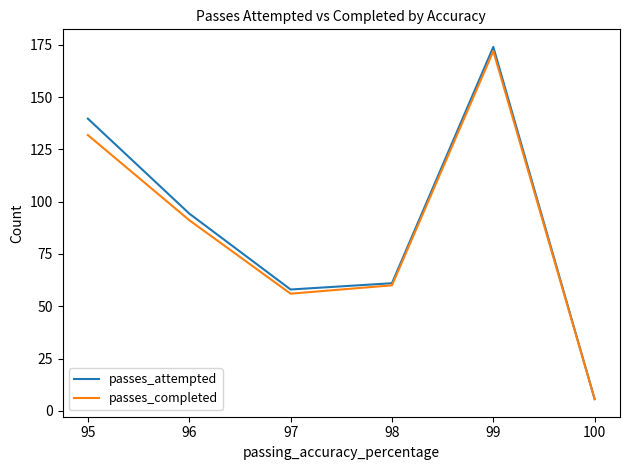

Which series has the widest spread of values?

passes_attempted